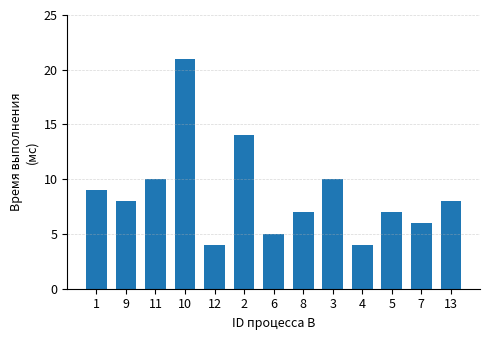

What is the change in value from 6 to 8?

+2